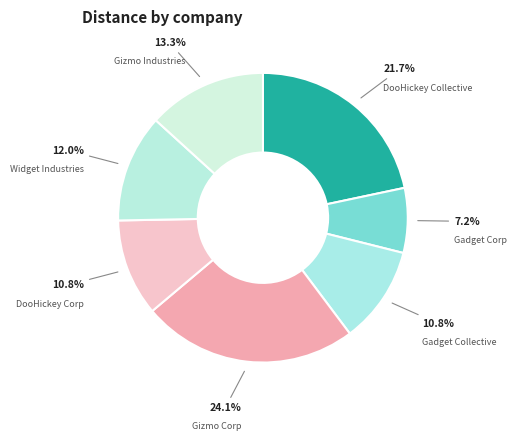

What percentage is NOT represented by Gizmo Industries?

86.7%